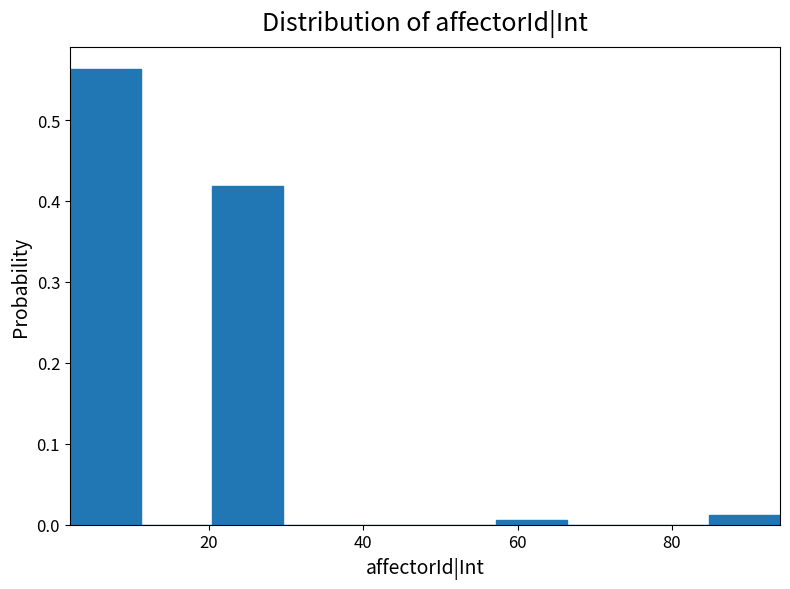

What is the height of the bar covering 20.4 to 29.6 on the x-axis? Neither the bar edges nor the heights are printed on the chart, so give them approximately, as read against the axes.

0.42